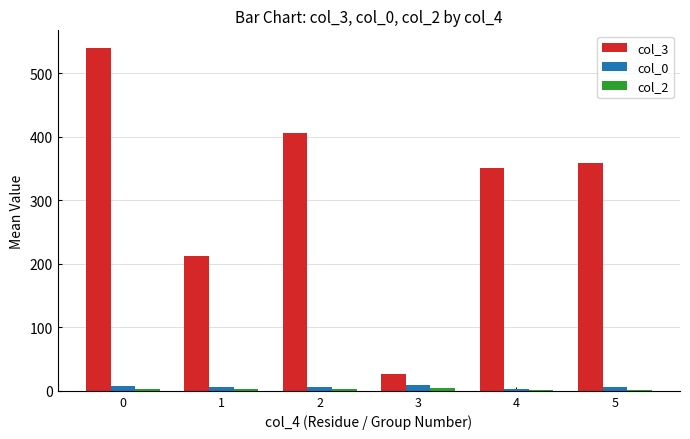

Is the value of col_0 at 0 greater than the value of col_3 at 3?

No